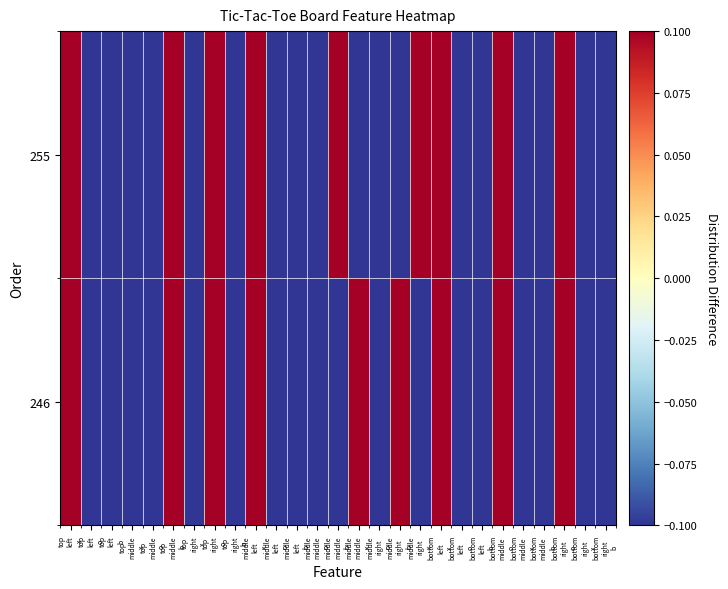

Between middle
right
x and top
middle
x, which is larger?

middle
right
x